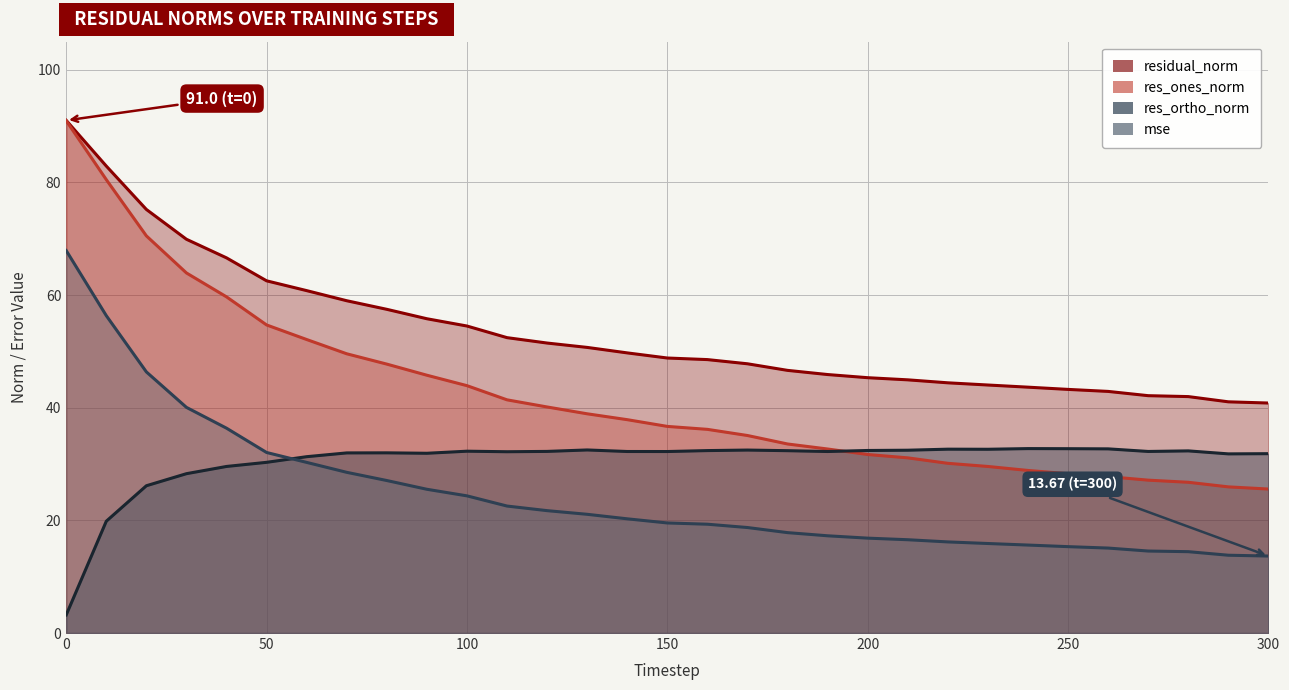

The value of residual_norm at 0 is 91.0. True or false?

True